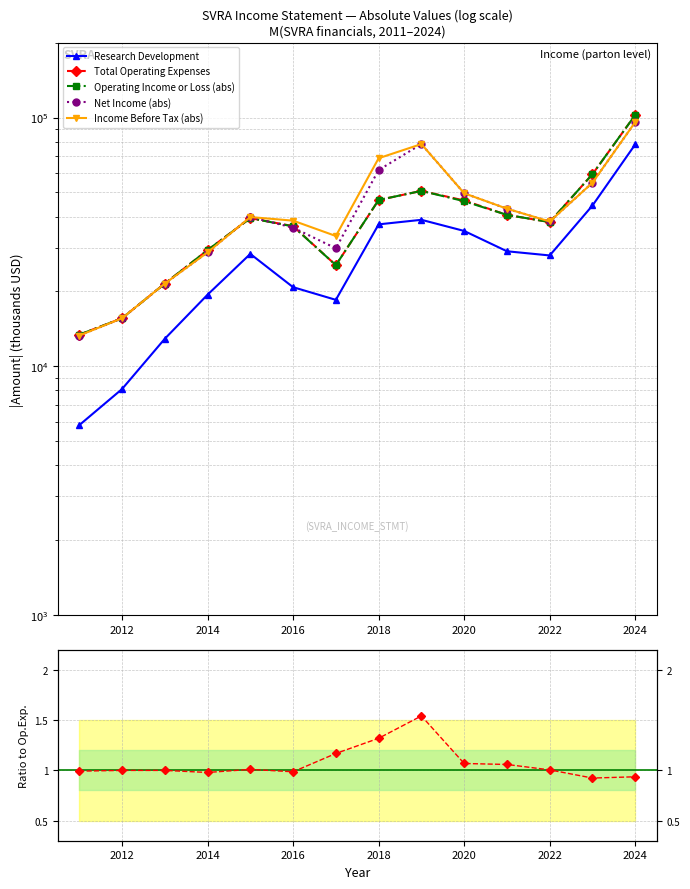

Reading left to right, list all the values displayed in this chart.

Research Development: 5800.0	8100.0	12900.0	19400.0	28300.0	20800.0	18500.0	37200.0	38800.0	35000.0	29000.0	27900.0	44300.0	78000.0
Total Operating Expenses: 13400.0	15600.0	21500.0	29300.0	39400.0	36600.0	25500.0	46600.0	50700.0	46400.0	40600.0	38000.0	59200.0	102400.0
Operating Income or Loss (abs): 13400.0	15600.0	21500.0	29300.0	39400.0	36500.0	25500.0	46600.0	50700.0	46100.0	40600.0	38000.0	59200.0	102400.0
Net Income (abs): 13300.0	15600.0	21500.0	28700.0	39800.0	36100.0	29800.0	61500.0	78200.0	49600.0	43000.0	38200.0	54700.0	95900.0
Income Before Tax (abs): 13300.0	15600.0	21500.0	28700.0	39800.0	38500.0	33400.0	68600.0	78200.0	49600.0	43000.0	38200.0	54700.0	95900.0
|Net Income| / |Op.Exp.|: 1.0	1.0	1.0	1.0	1.0	1.0	1.2	1.3	1.5	1.1	1.1	1.0	0.9	0.9